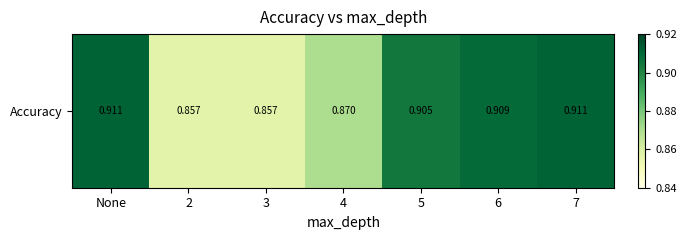

What is the difference between the values at 6 and 2?

0.1